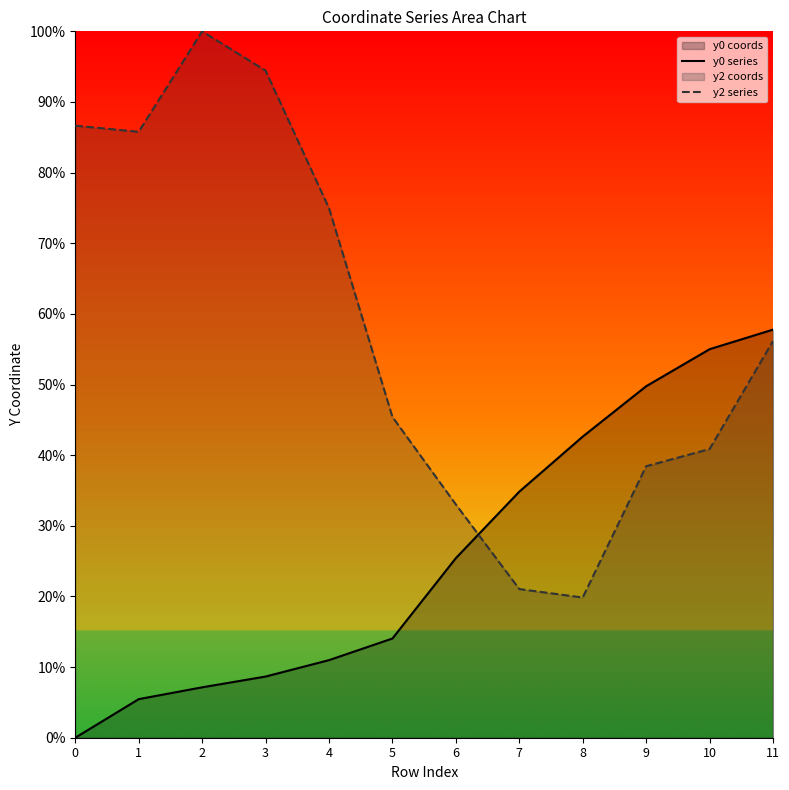

What is the spread (max minus min) of values at 8?

22.8